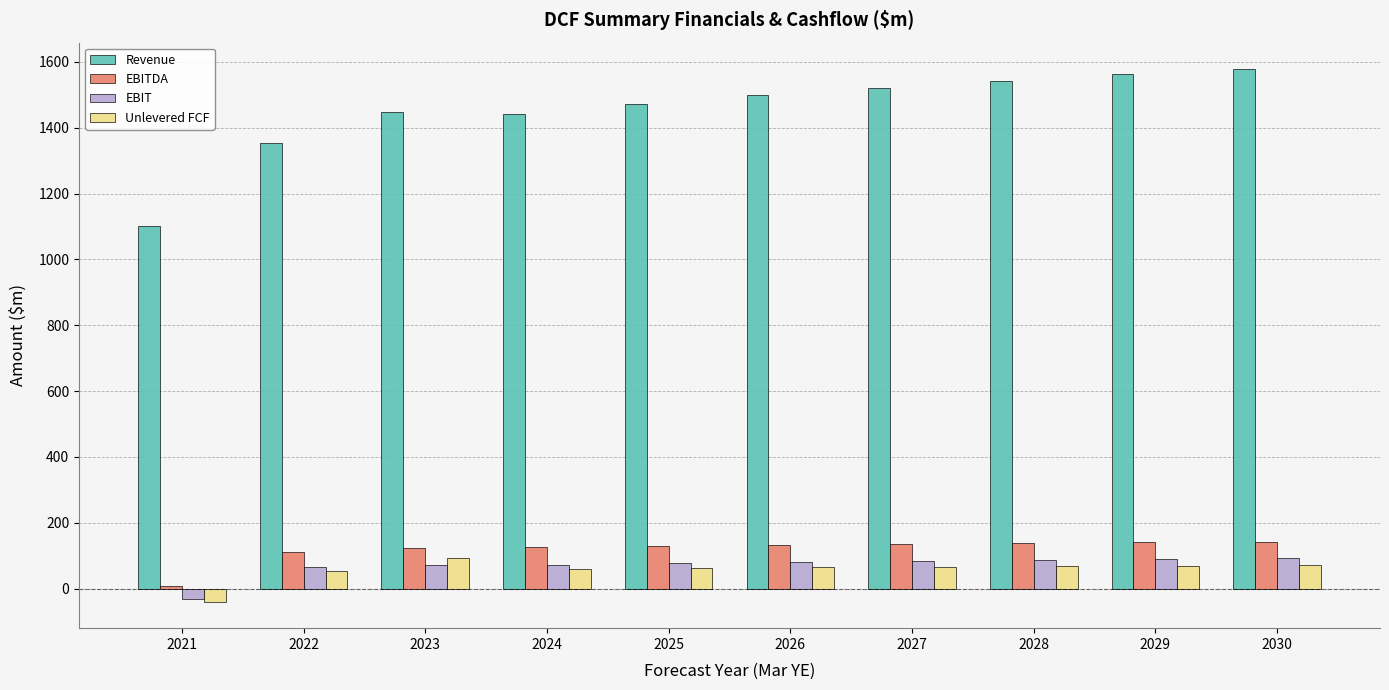

Between 2021 and 2023, which series saw the biggest shift?

Revenue